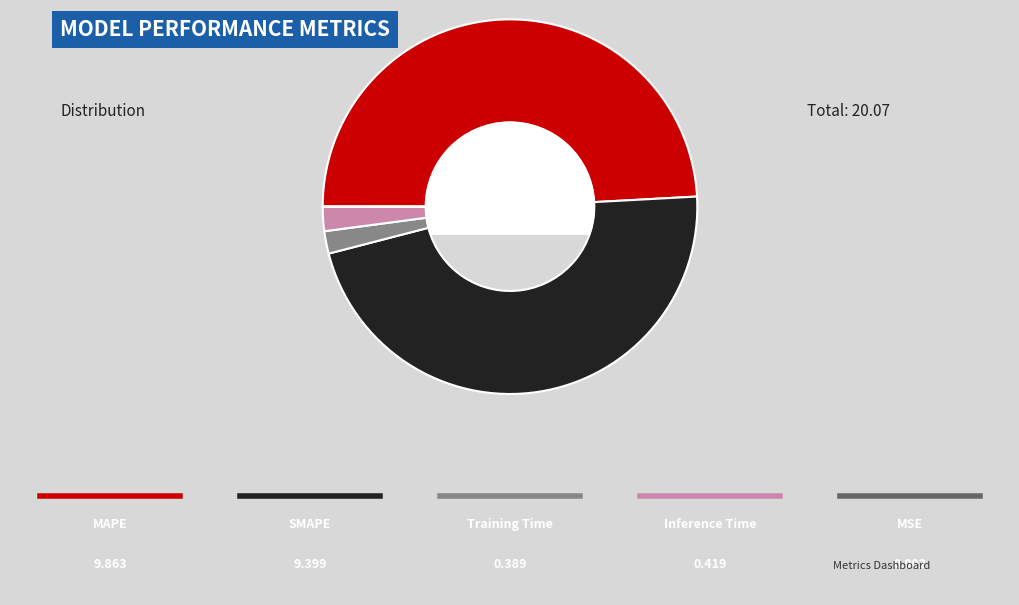

Is there any slice that represents more than half of the pie?

No